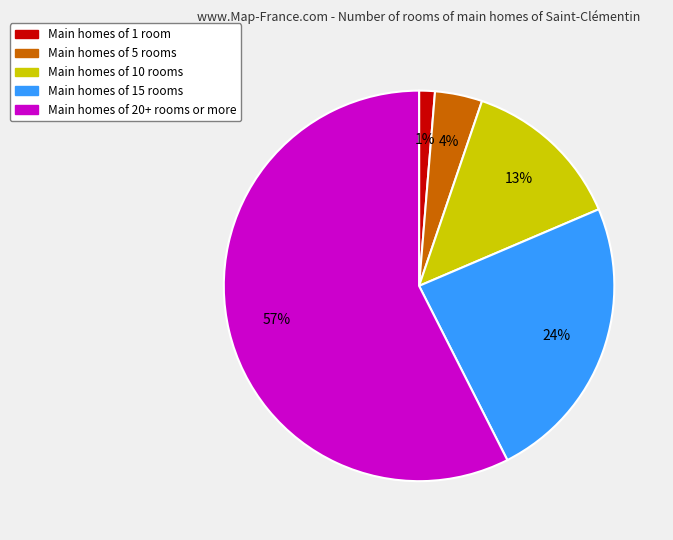

To the nearest percent, what is the average slice percentage?

20%